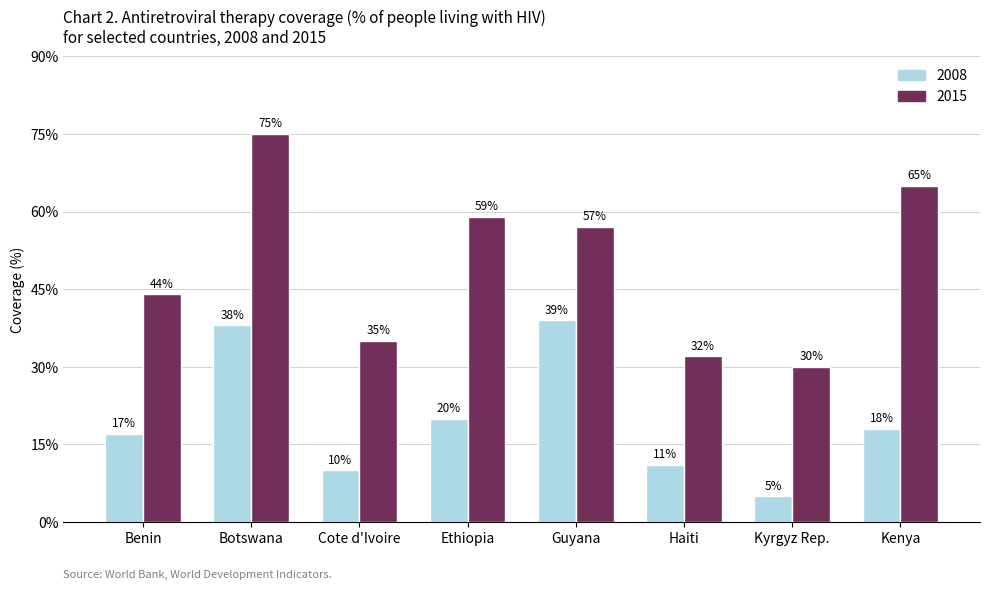

Which series has the largest total across all categories?

2015